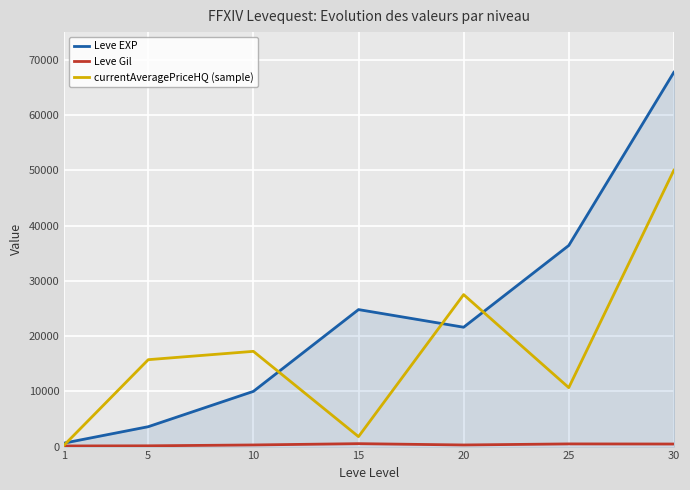

Which series changed the most between 1 and 5?

currentAveragePriceHQ (sample)